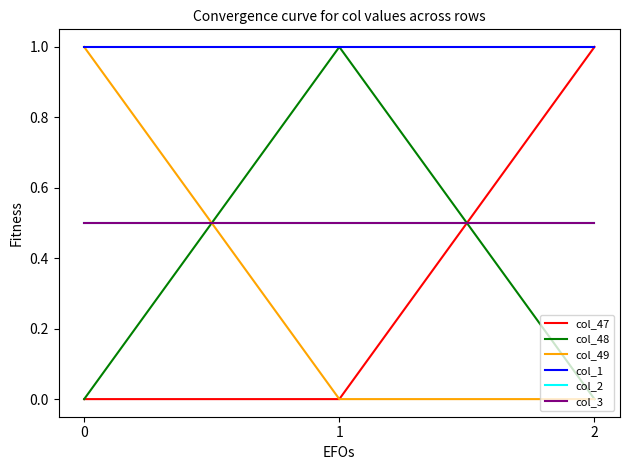

What is the total value across all series at 0?

3.0